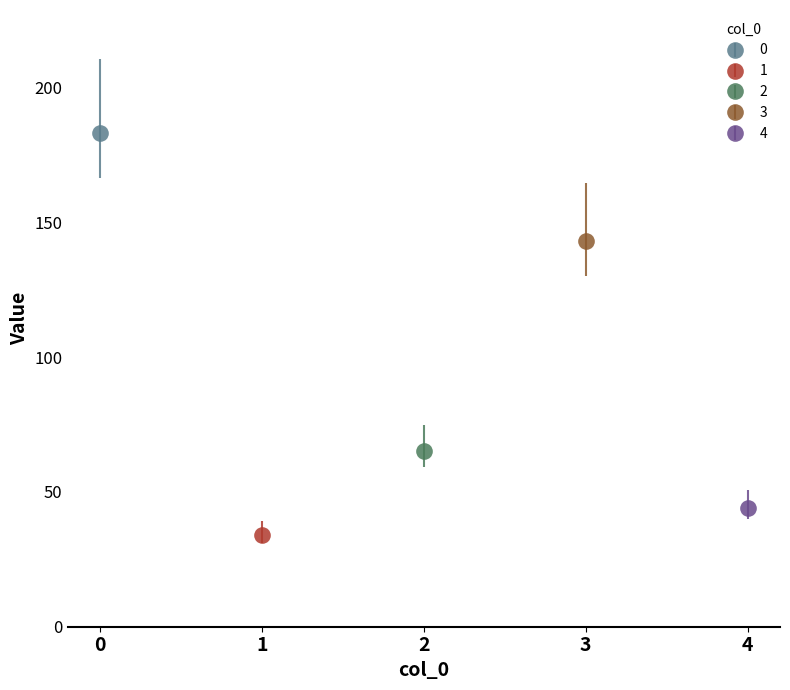

True or false: the data shows 183 at 0.

True